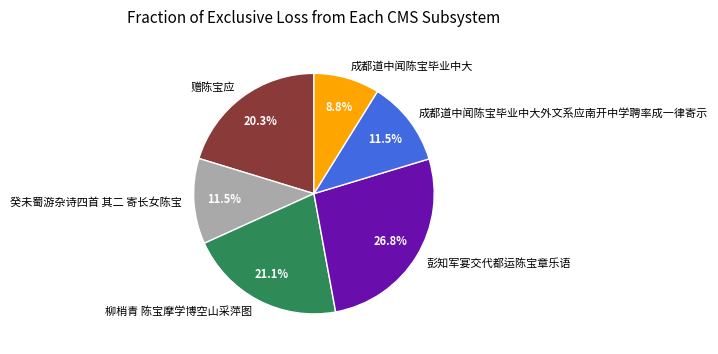

Do 成都道中闻陈宝毕业中大外文系应南开中学聘率成一律寄示 and 柳梢青 陈宝摩学博空山采萍图 together represent more than half of the pie?

No